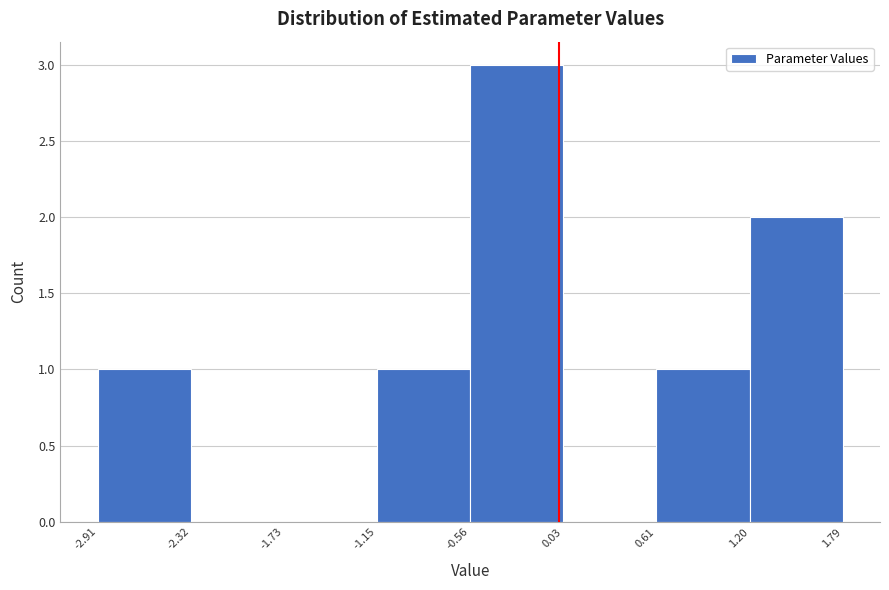

Reading left to right, list every bar in this chart as the range it spans on the x-axis followed by its height. The values are not printed on the chart, so give them approximately, as read against the axis.

-2.91 to -2.32: 1
-2.32 to -1.73: 0
-1.73 to -1.15: 0
-1.15 to -0.56: 1
-0.56 to 0.03: 3
0.03 to 0.61: 0
0.61 to 1.20: 1
1.20 to 1.79: 2